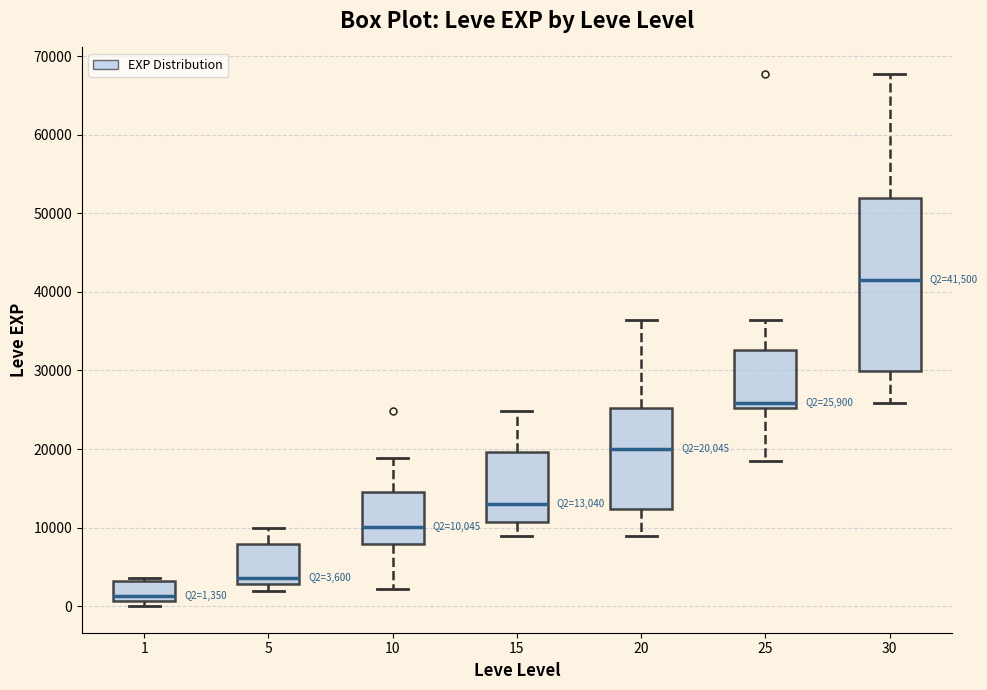

Which box is the tallest, from its lower edge to its upper edge?

30